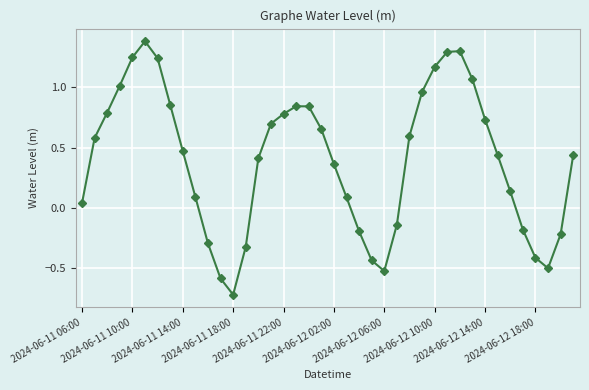

What is the value of the 12th point from the left?

-0.6